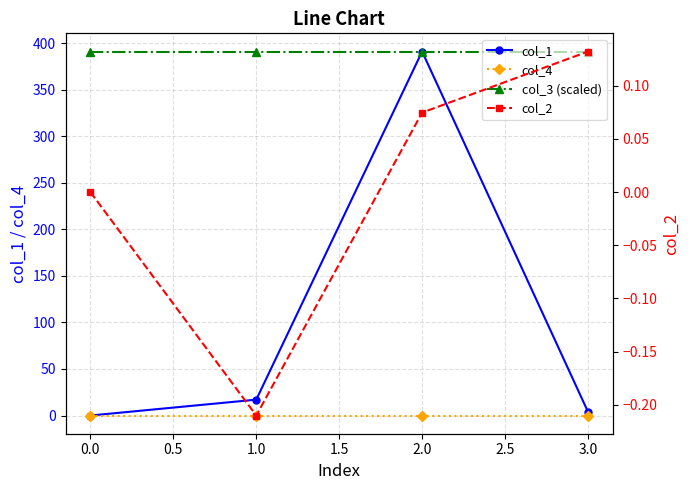

Which series has the widest spread of values?

col_1